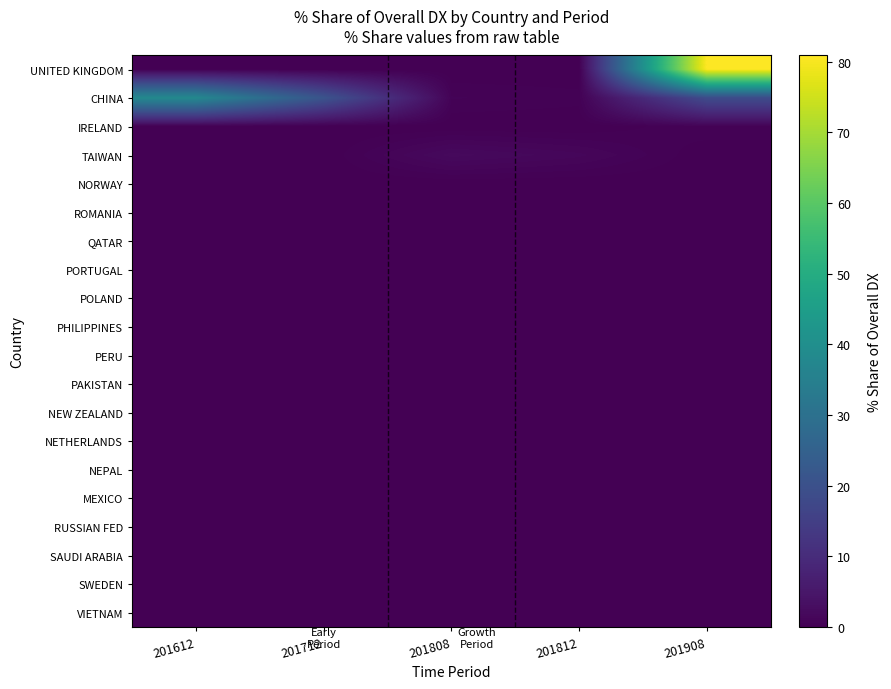

At which category is the sum across all series the highest?

201908